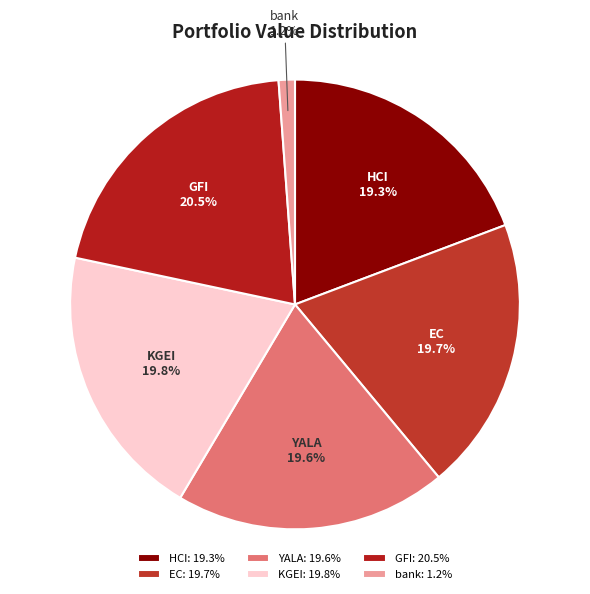

Combined, what portion of the pie is bank and KGEI?

21.0%